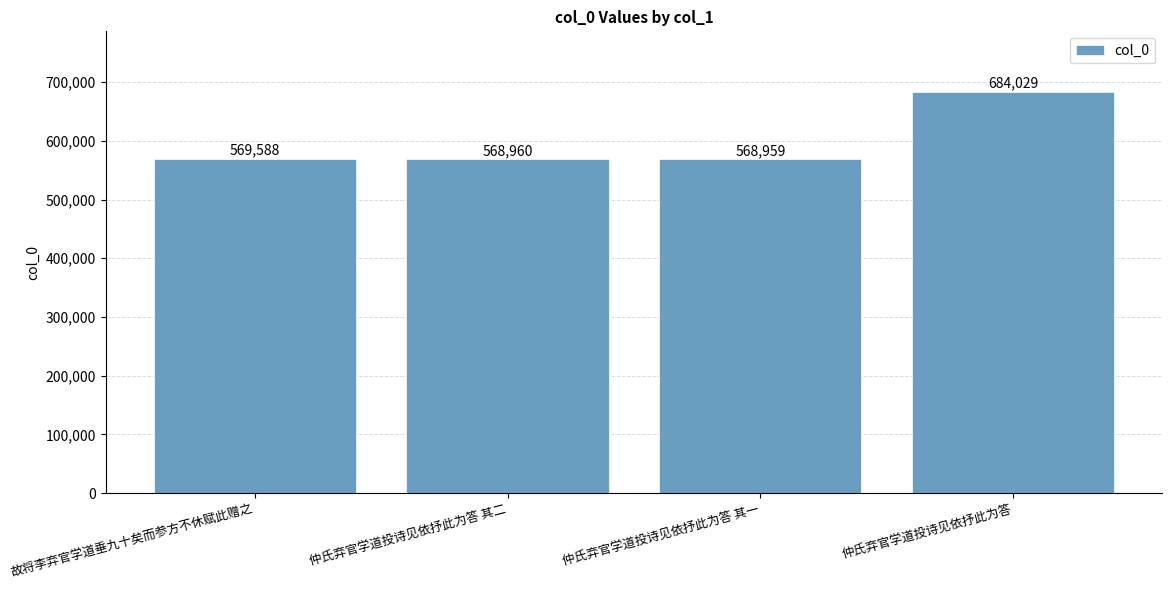

The chart shows a value of 949309 at 仲氏弃官学道投诗见依抒此为答 其二. True or false?

False